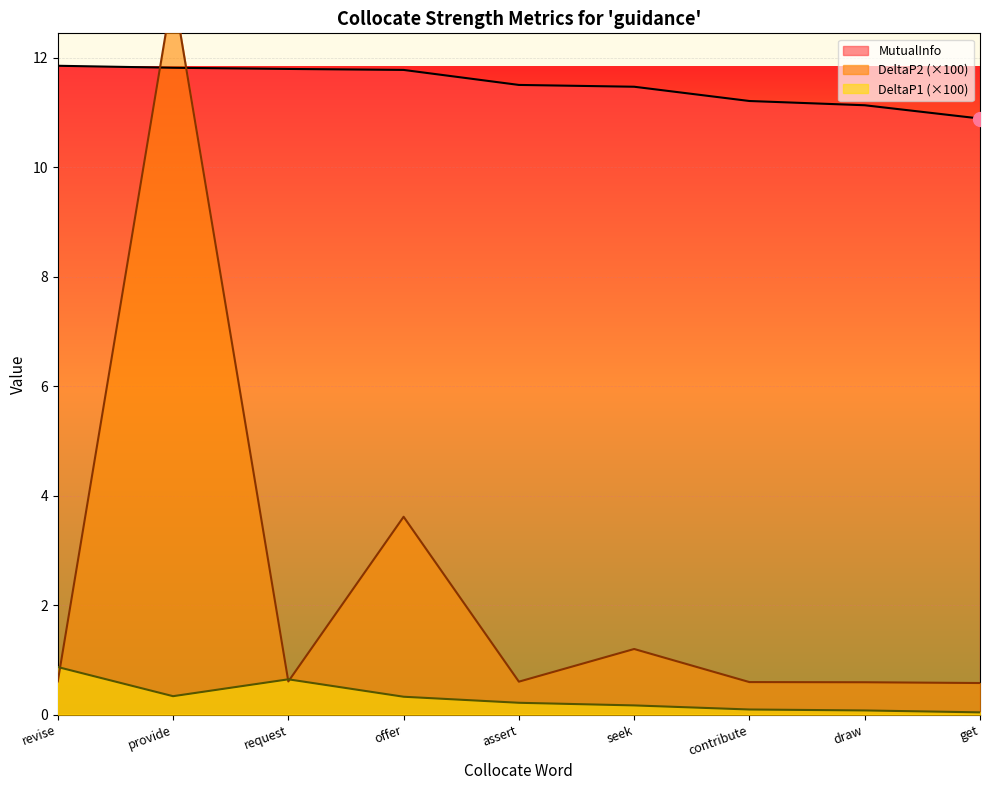

Which series has the largest total across all categories?

MutualInfo